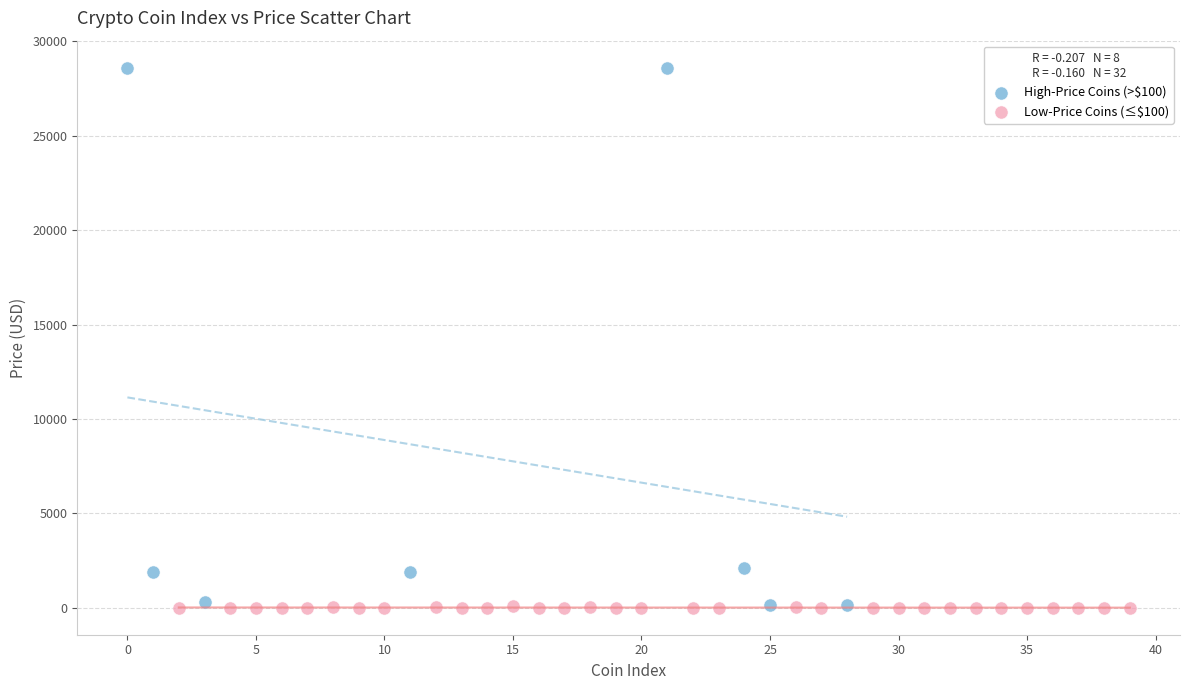

What are all the series names shown in the legend?

High-Price Coins (>$100), Low-Price Coins (≤$100)